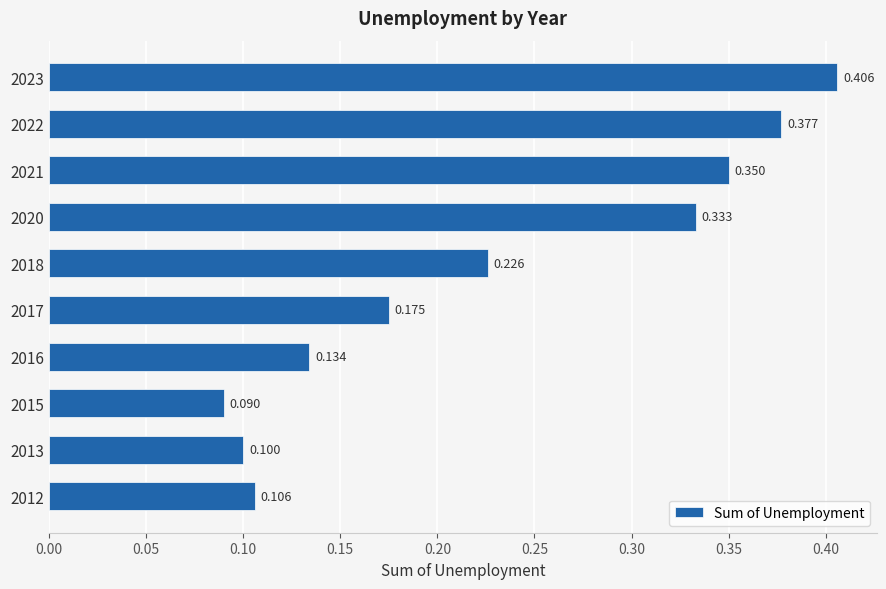

Rank the categories by value from lowest to highest.

2015, 2013, 2012, 2016, 2017, 2018, 2020, 2021, 2022, 2023